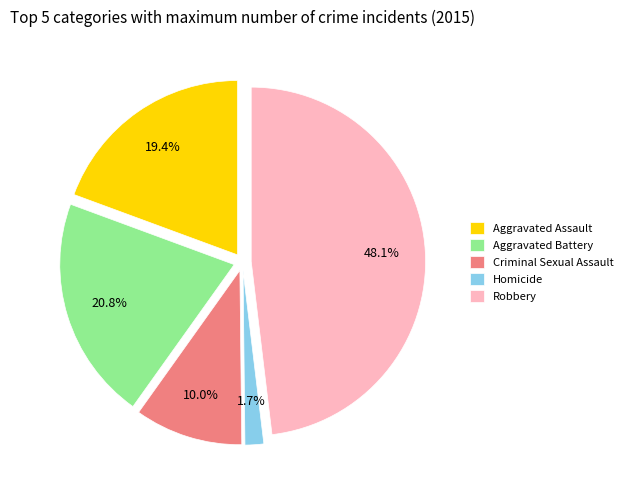

How many segments does this pie chart have?

5